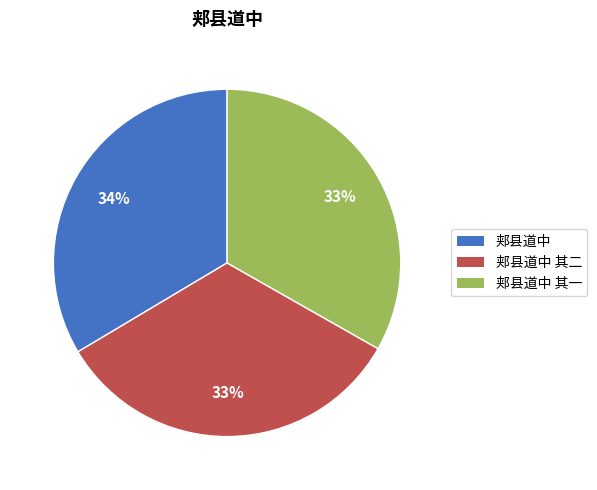

Does any single category account for the majority?

No